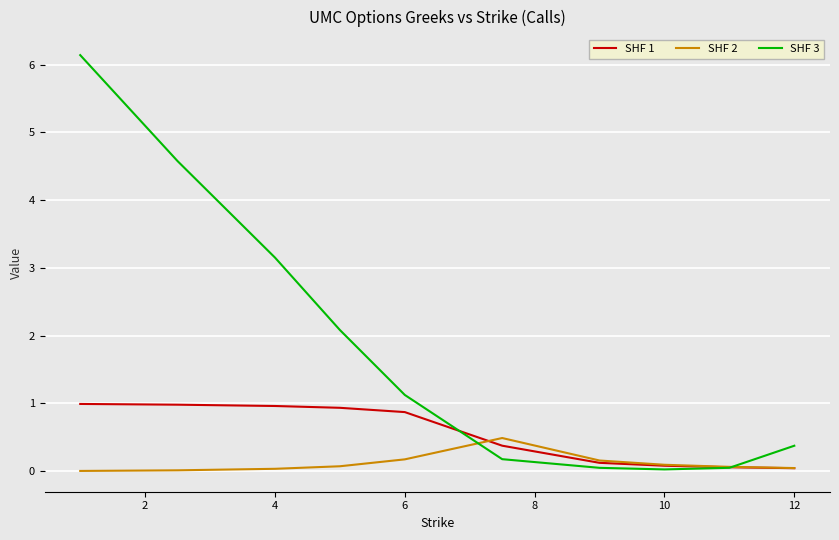

Which series has the largest range (max minus min)?

SHF 3